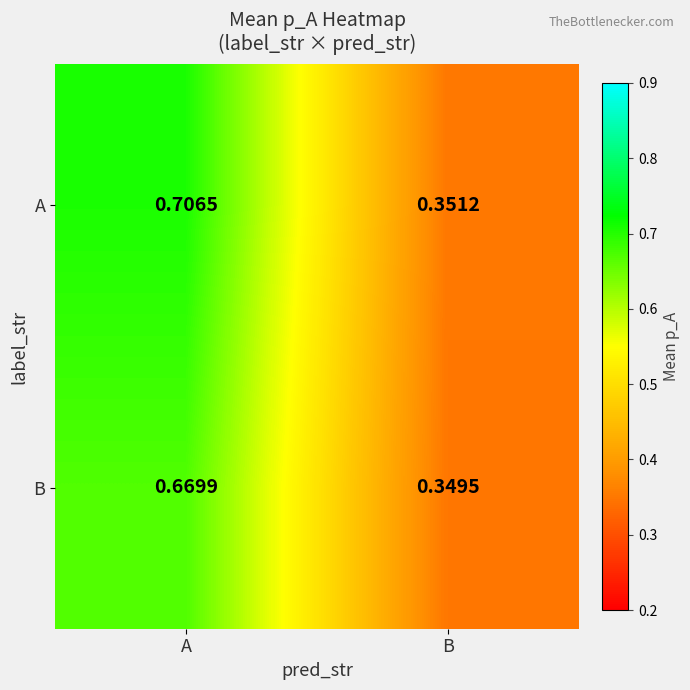

List the series in order of their peak value, lowest first.

B, A